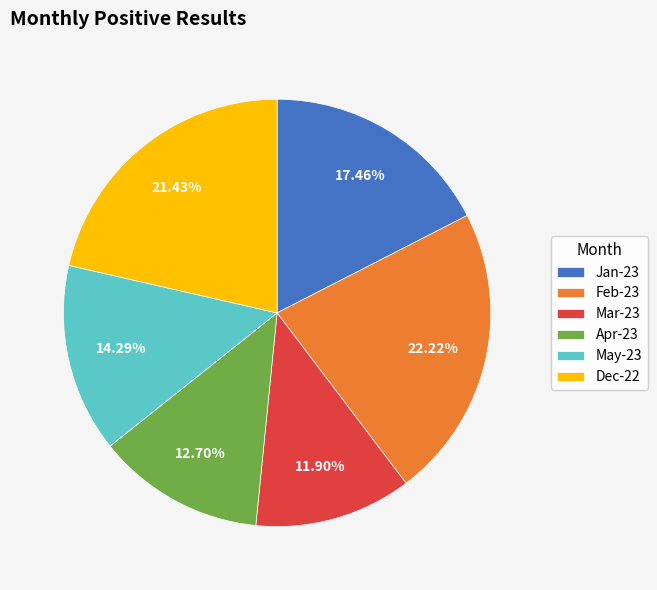

The Feb-23 slice represents 22% of the pie. True or false?

True